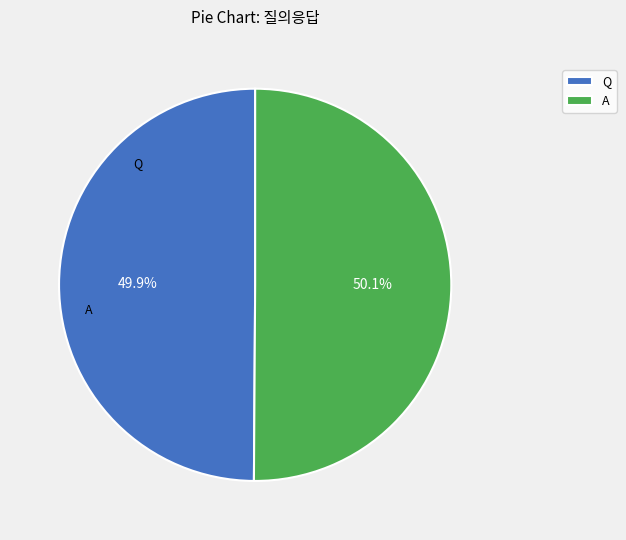

Count the number of slices in the pie.

2